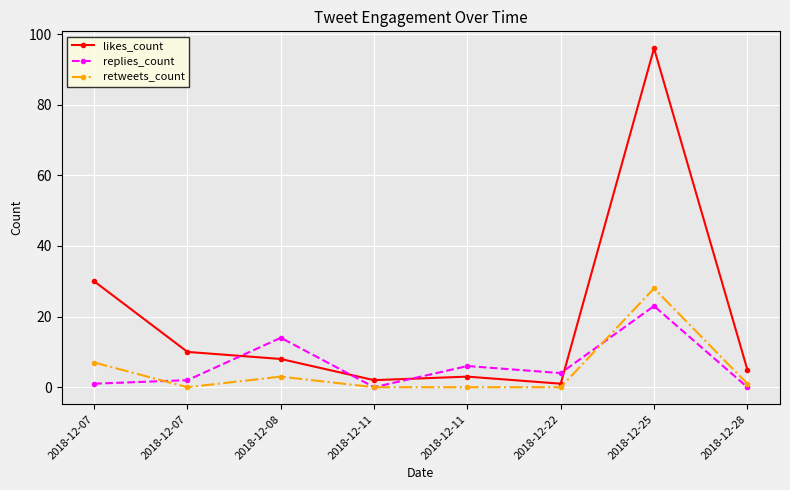

True or false: retweets_count and likes_count intersect in this chart.

False